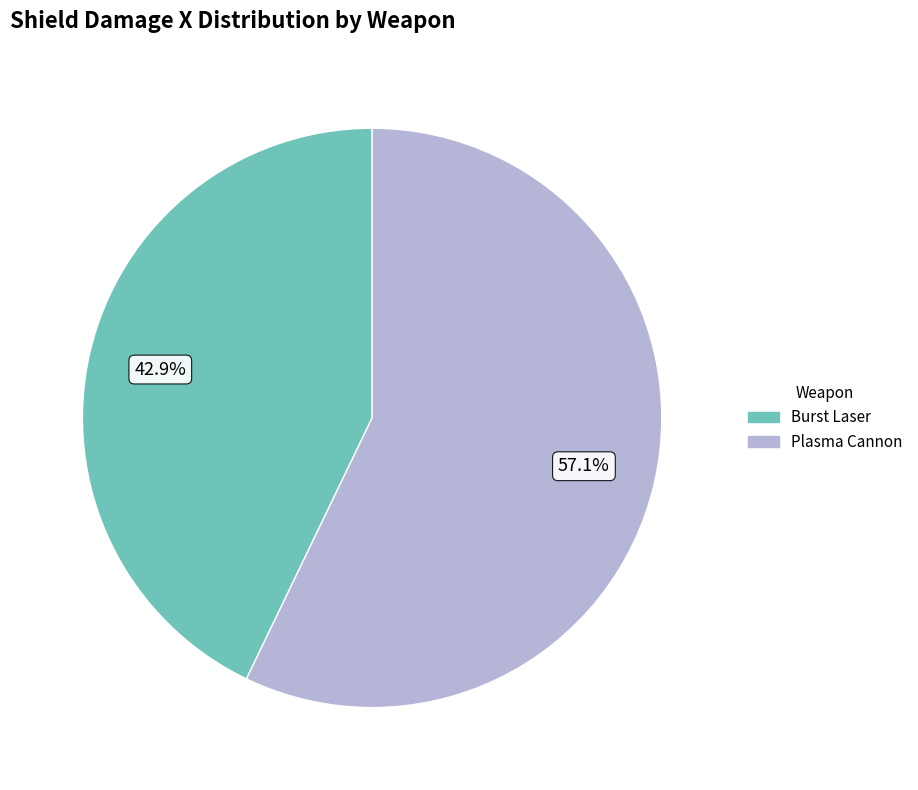

True or false: Plasma Cannon accounts for 64% of the total.

False